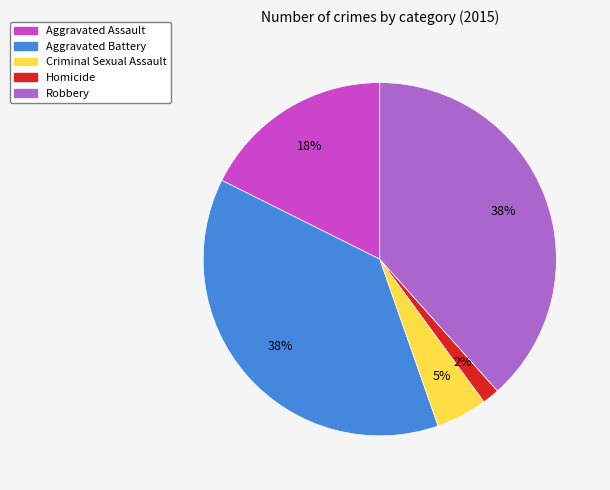

Between Robbery and Criminal Sexual Assault, which is larger?

Robbery